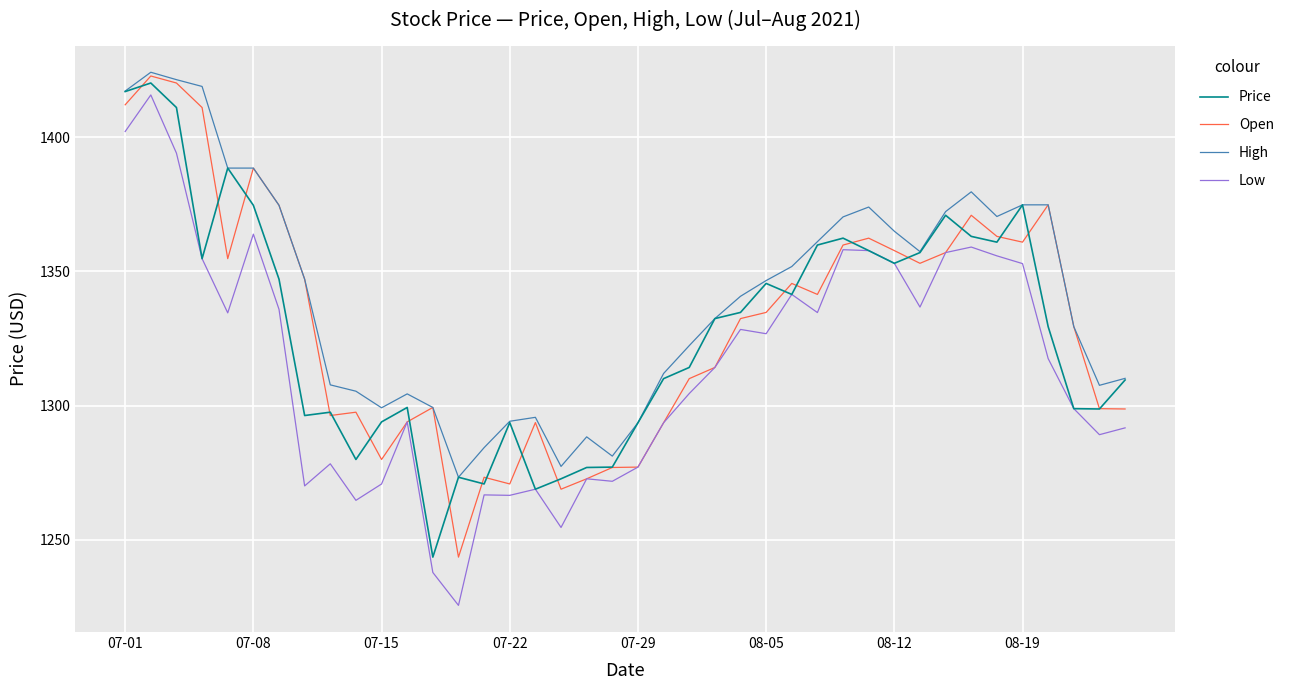

What is the lowest value of the Low series?

1225.5